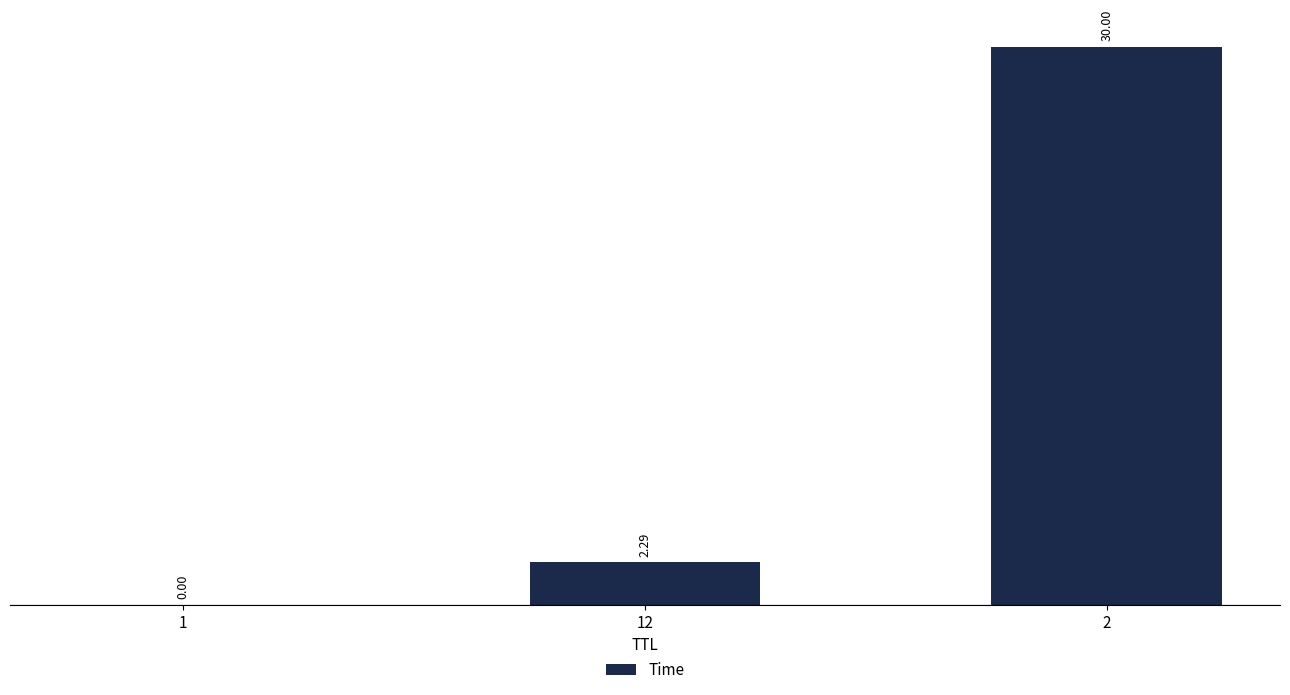

What is the sum of the values at 1 and 2?

30.0